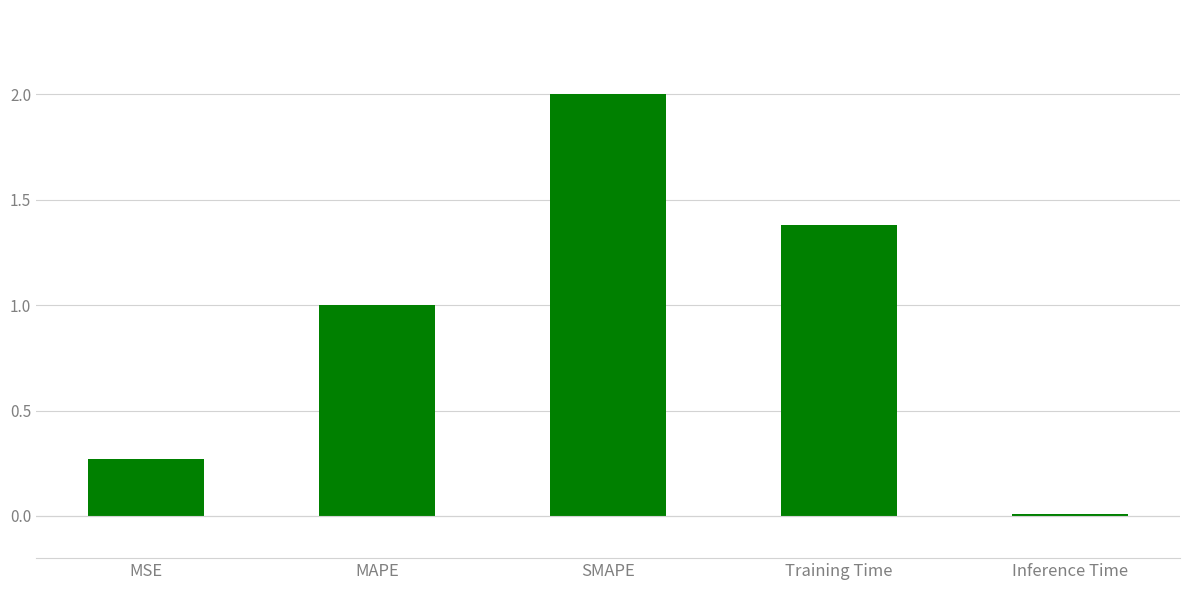

Is it true that the value at MAPE is 1.5?

False